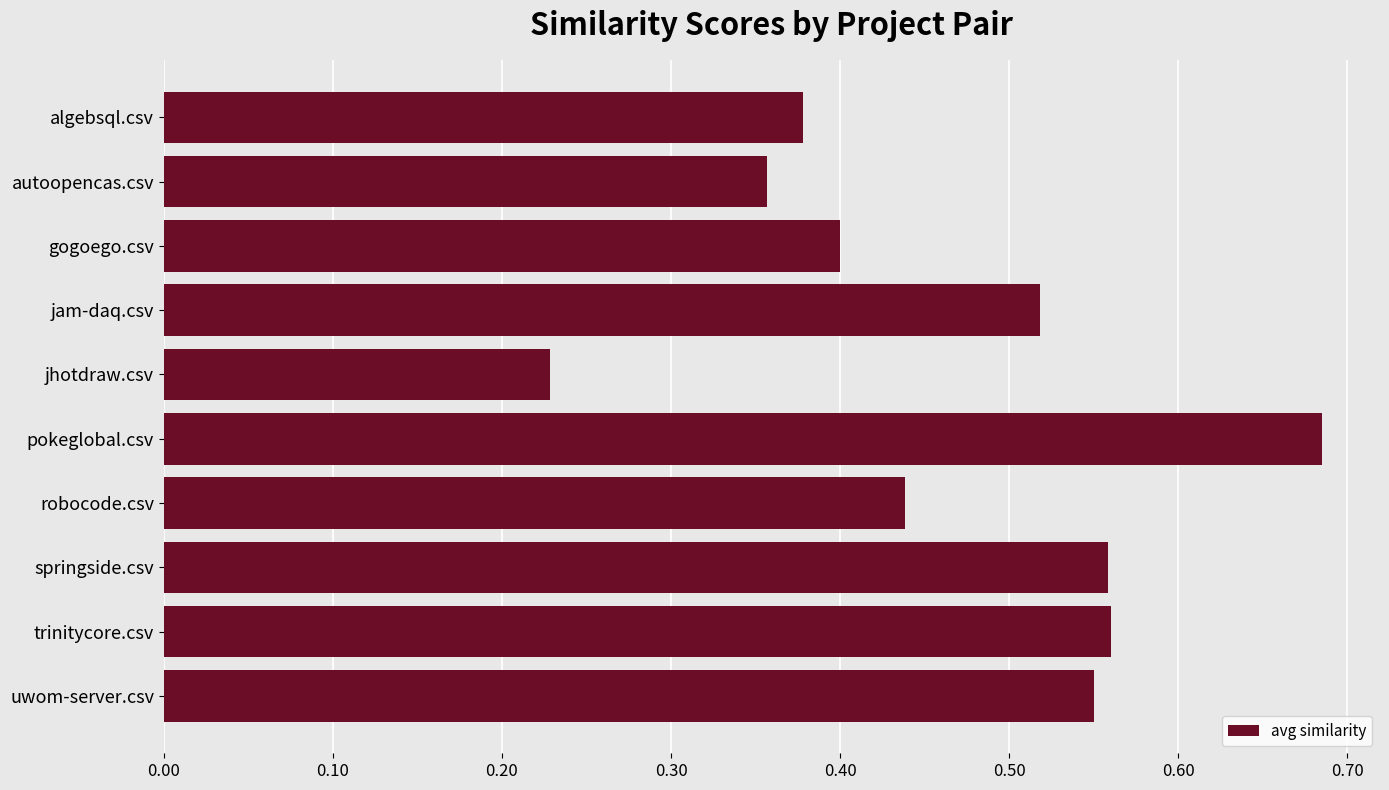

Which category has the highest value across all series?

pokeglobal.csv